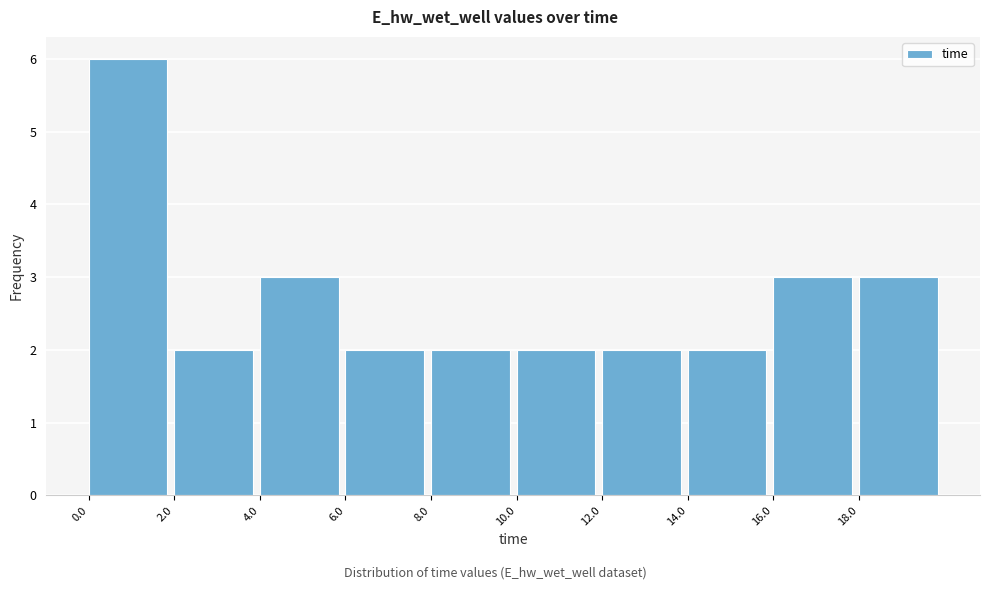

Reading left to right, list every bar in this chart as the range it spans on the x-axis followed by its height. Neither the bar edges nor the heights are printed on the chart, so give them approximately, as read against the axes.

0 to 2: 6
2 to 4: 2
4 to 6: 3
6 to 8: 2
8 to 10: 2
10 to 12: 2
12 to 14: 2
14 to 16: 2
16 to 18: 3
18 to 20: 3